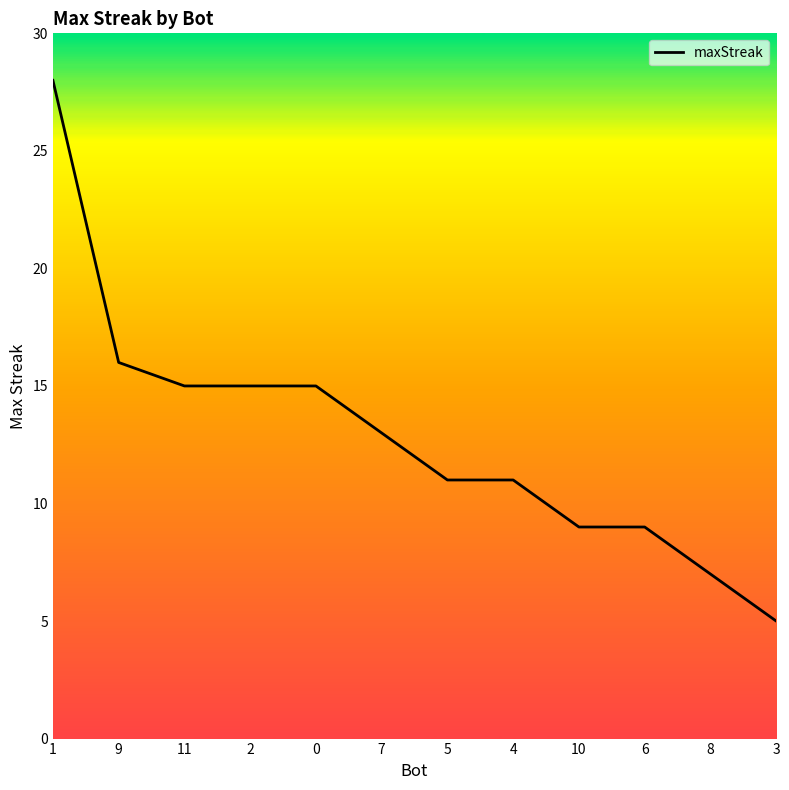

What is the difference between the maximum and minimum values?

23